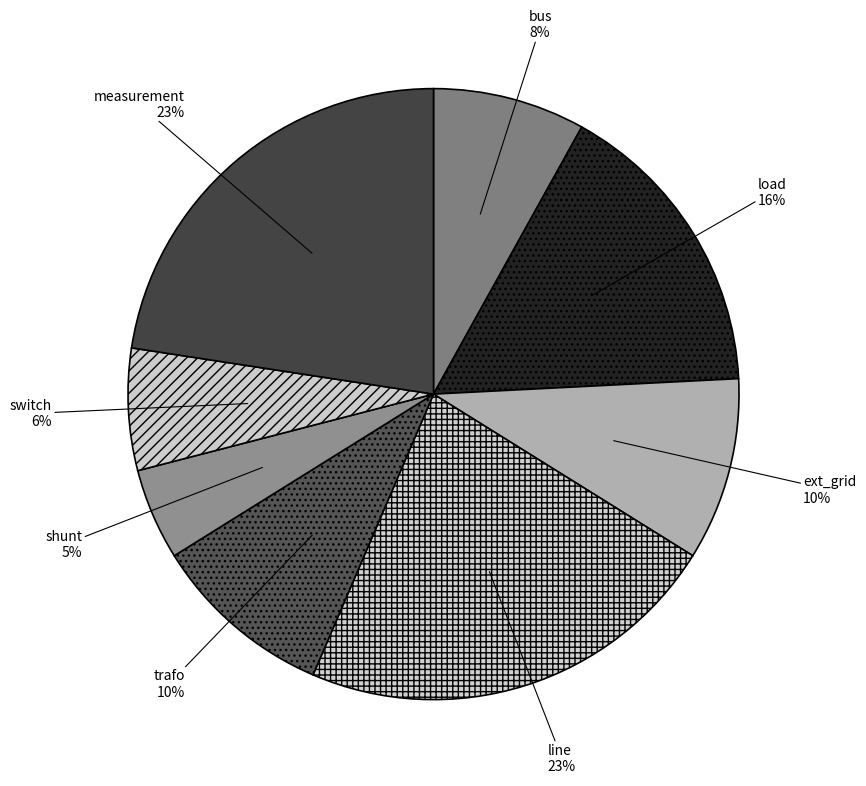

What is the smallest slice in the pie chart?

shunt